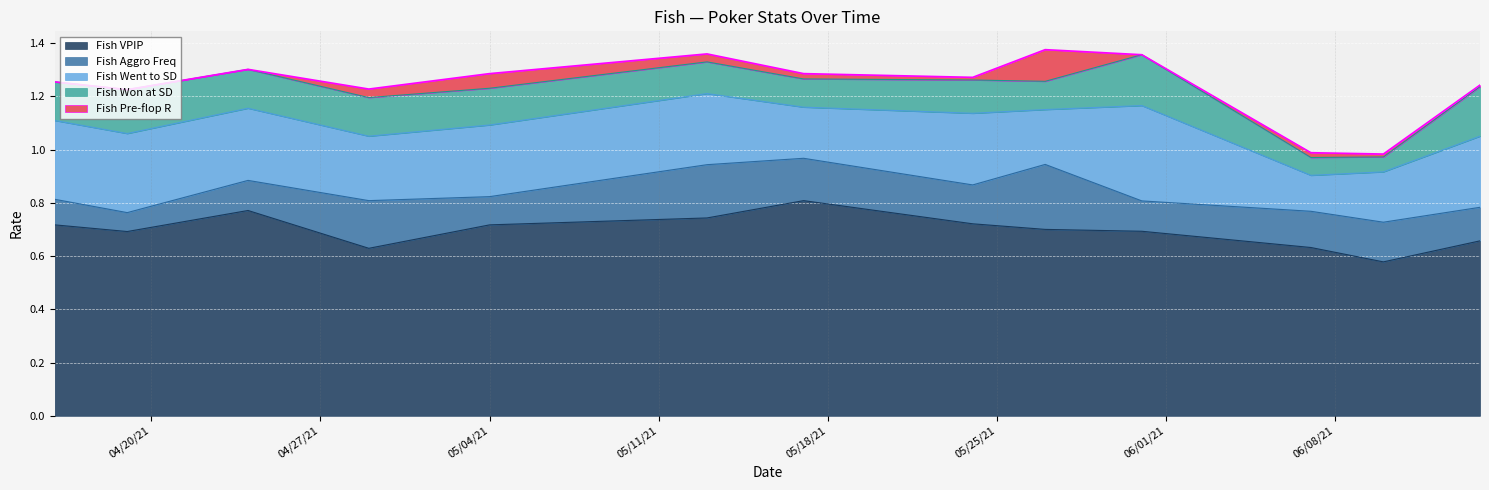

The value of Fish VPIP at 05/27/21 is 0.7. True or false?

True